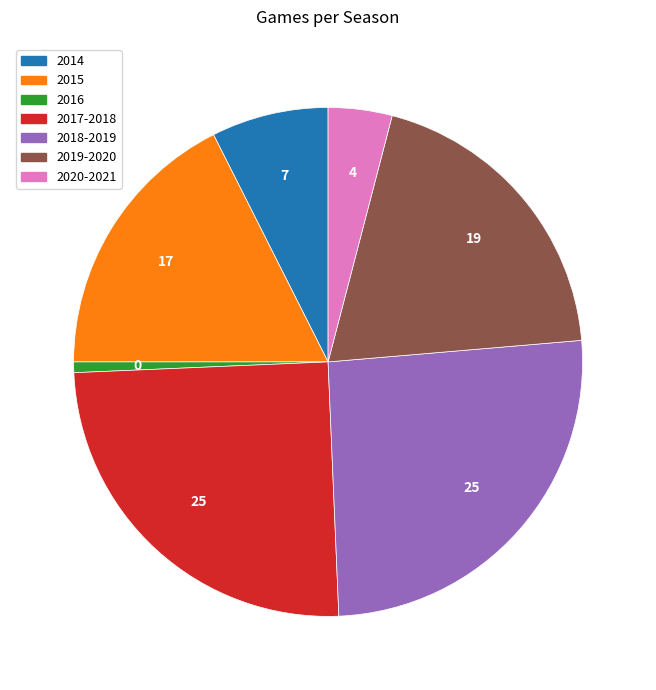

Does 2020-2021 represent more than half of the total?

No